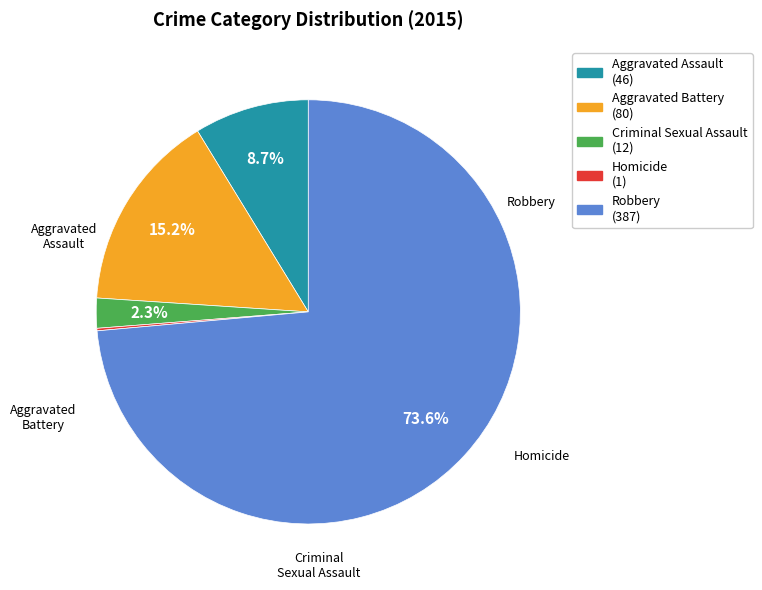

Which slice is the largest?

Robbery